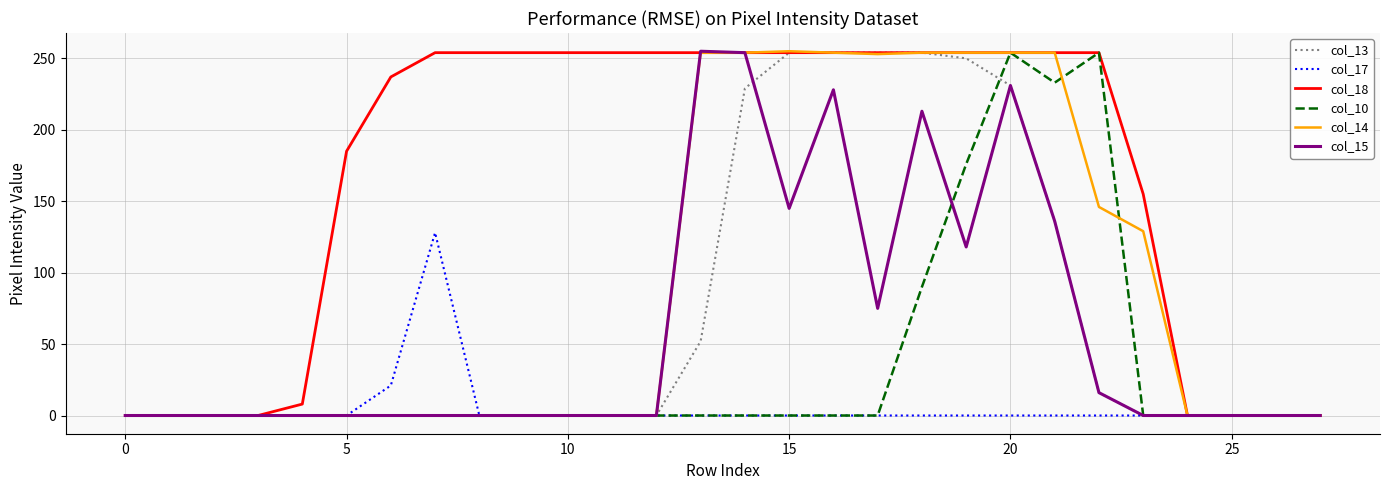

What is the maximum value shown in the chart?

255